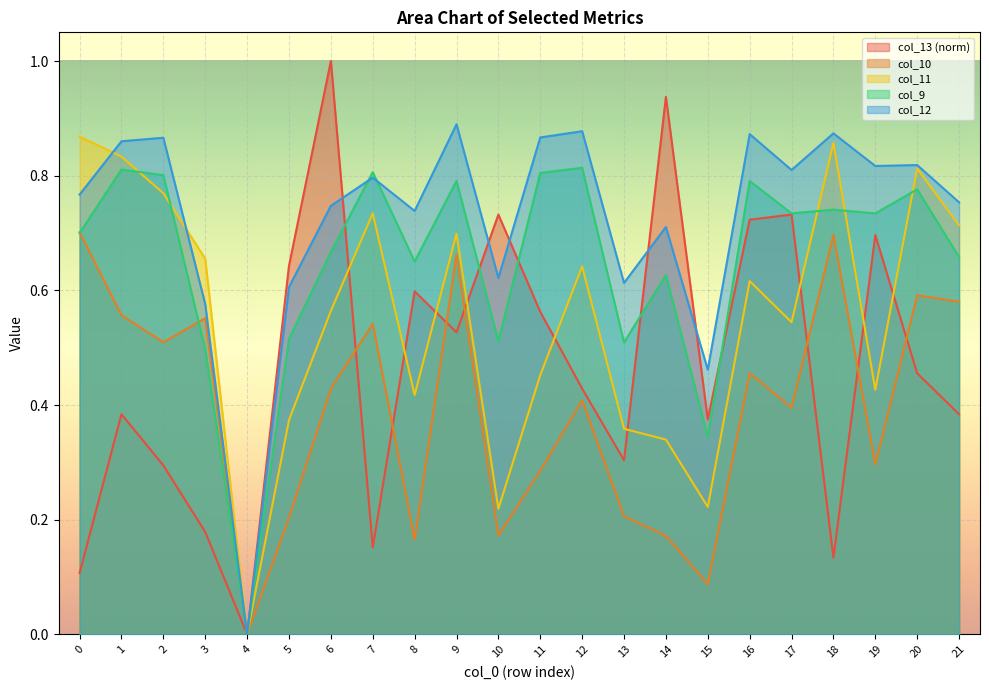

List the labels in order of col_11 value, largest first.

0, 18, 1, 20, 2, 7, 21, 9, 3, 12, 16, 6, 17, 11, 19, 8, 5, 13, 14, 15, 10, 4